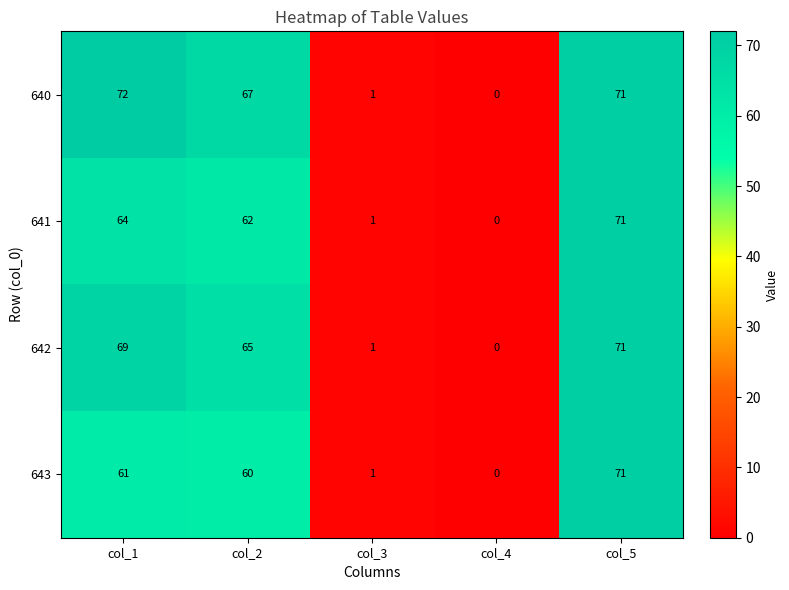

What is the difference between the 642 values at col_5 and col_4?

71